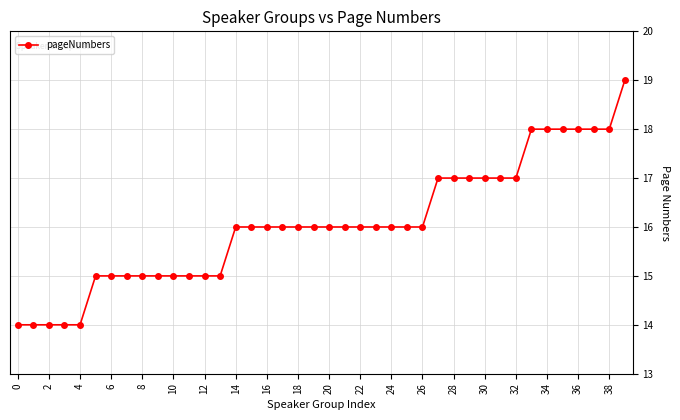

How many distinct data groups are displayed?

1